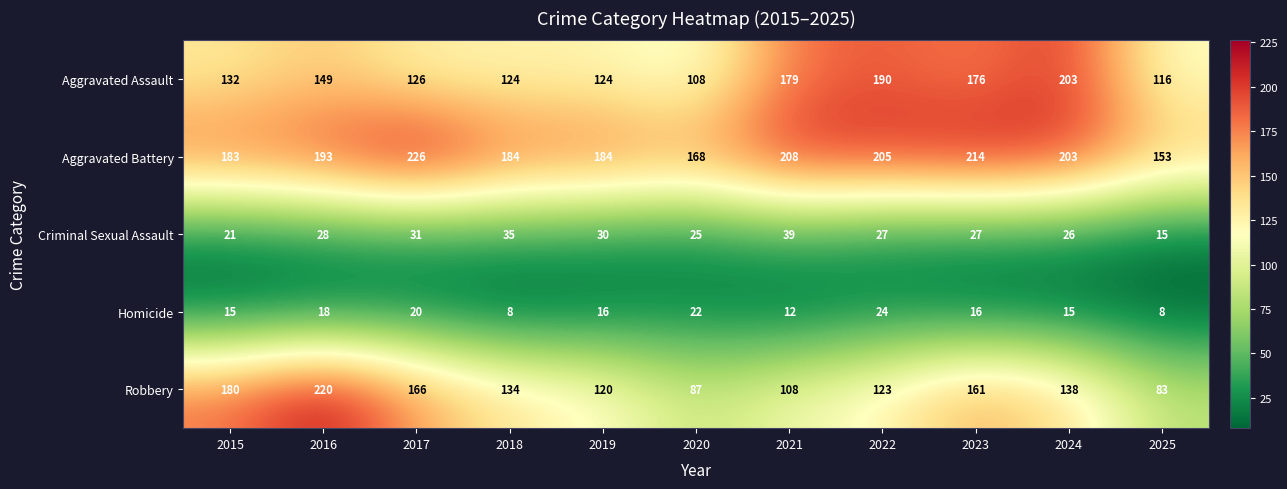

Which series has the largest total across all categories?

Aggravated Battery